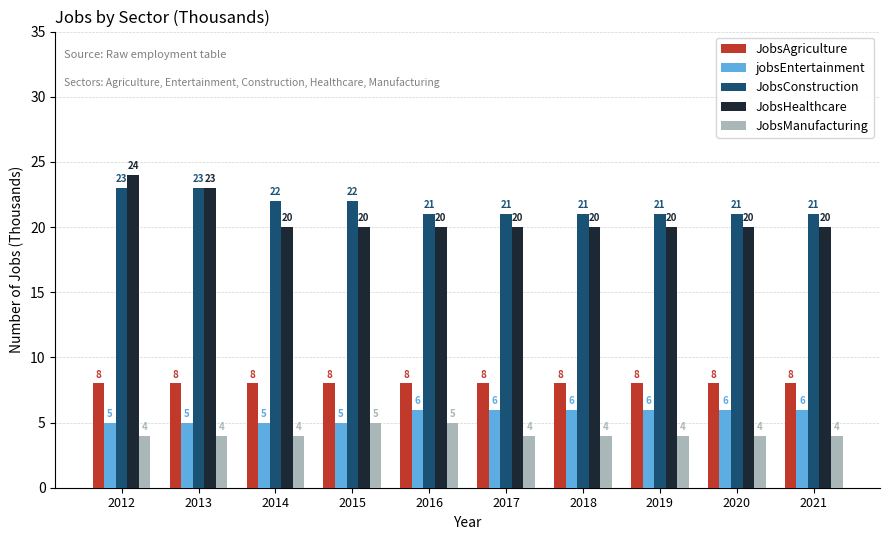

What is the sum of all JobsAgriculture values?

80